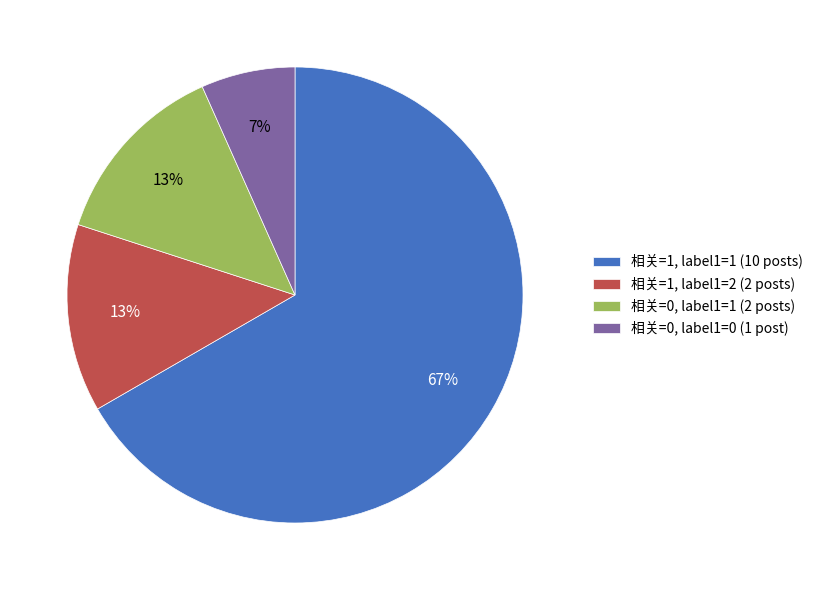

Count the number of slices in the pie.

4